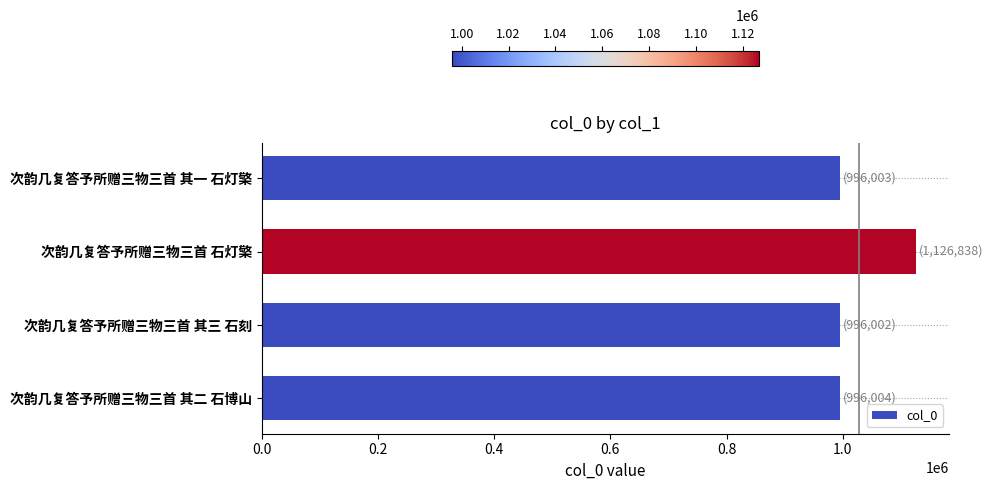

What is the difference between the values at 次韵几复答予所赠三物三首 其二 石博山 and 次韵几复答予所赠三物三首 石灯檠?

130834